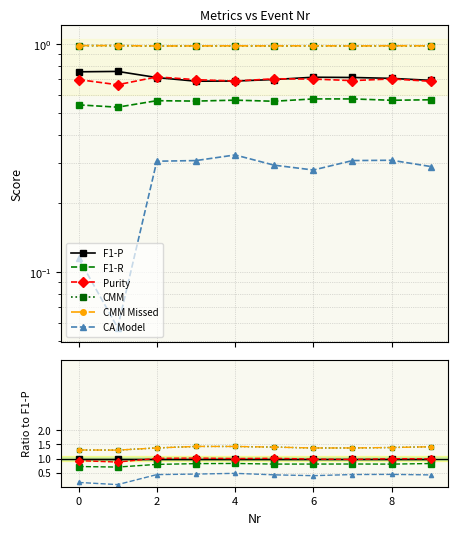

How many CMM values are between 1 and 2?

10